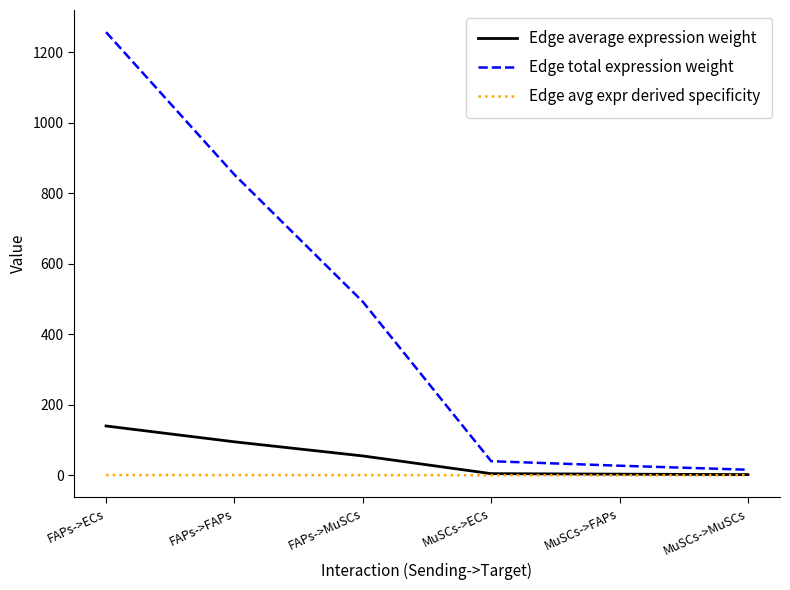

Which series changed the most between FAPs->ECs and FAPs->FAPs?

Edge total expression weight